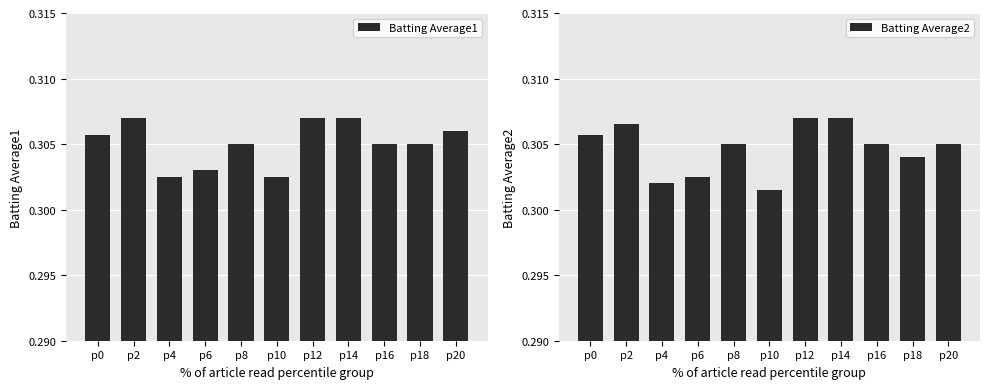

What is the sum of the Batting Average2 values at p6 and p20?

0.6